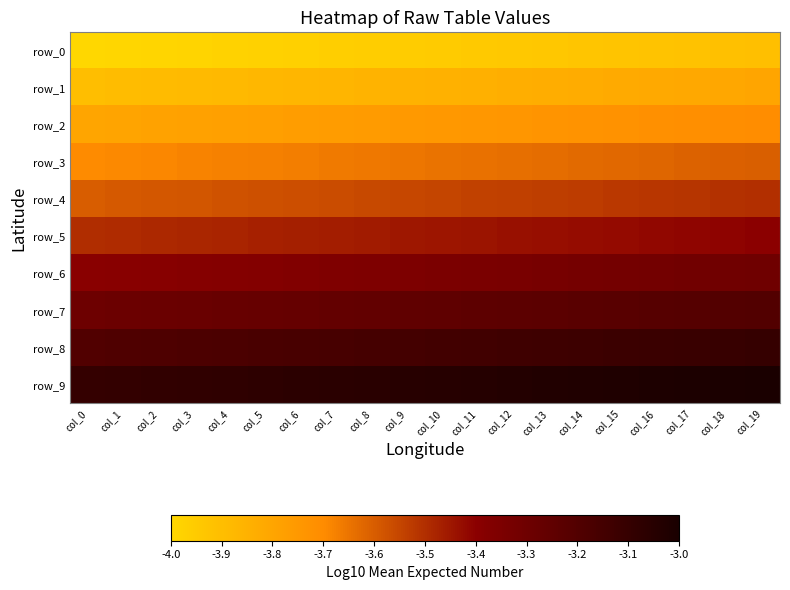

What is the difference between the highest and lowest values at col_18?

0.9